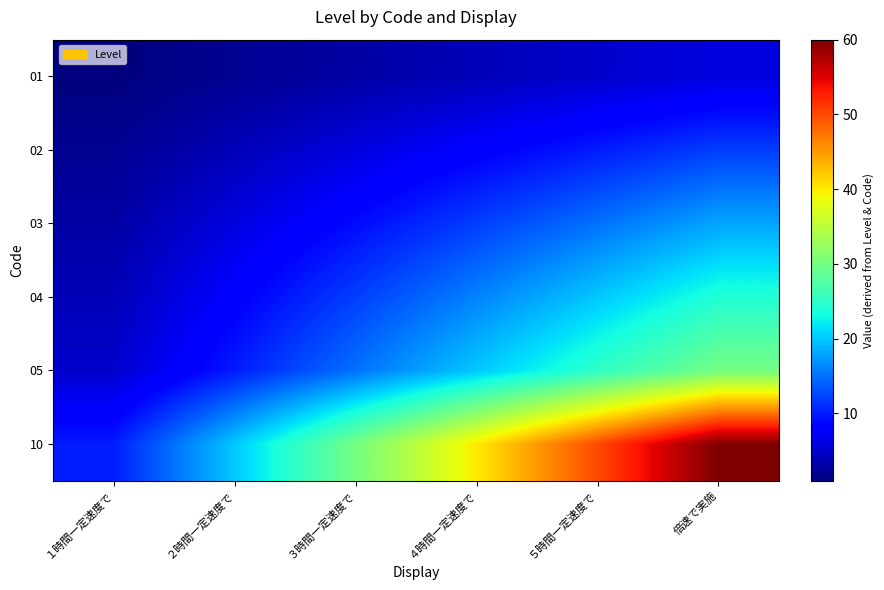

How many distinct data groups are displayed?

6